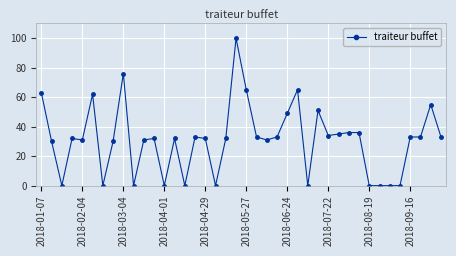

True or false: there are more than 0 points higher than both neighbors.

True